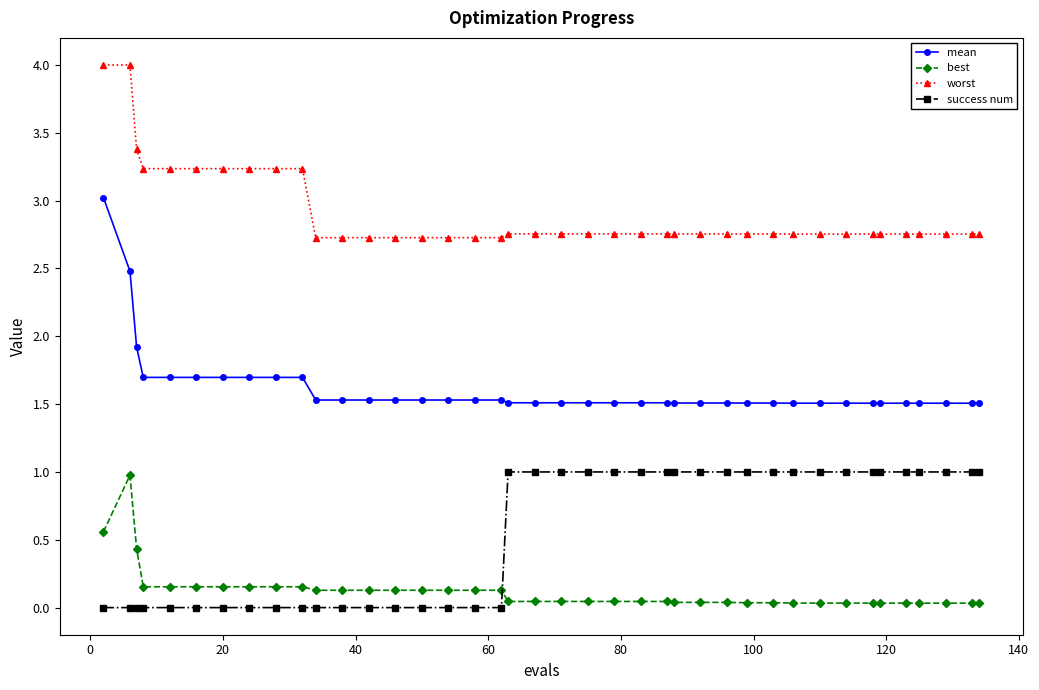

True or false: best and worst intersect in this chart.

False